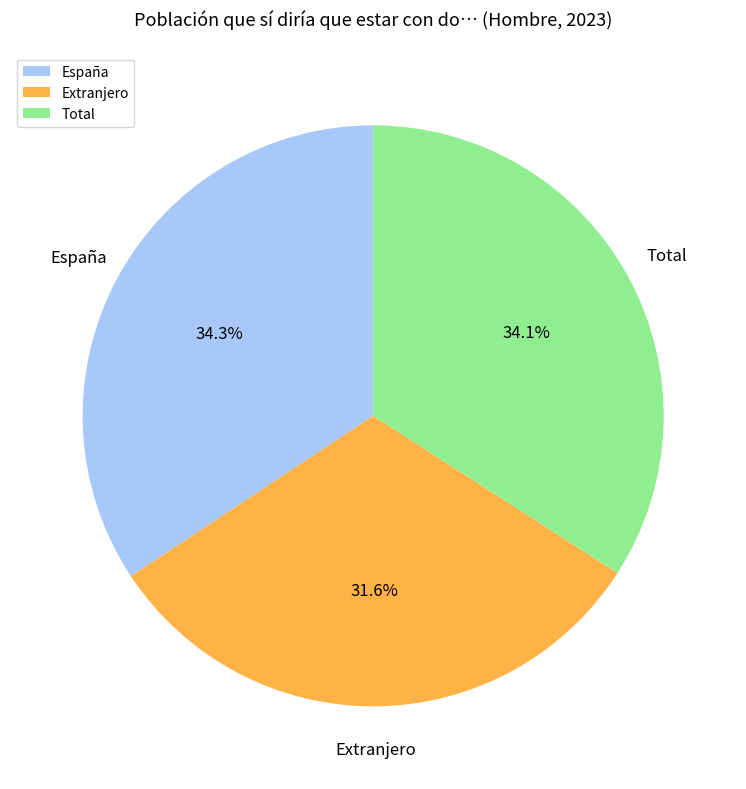

Which has a higher value, Extranjero or Total?

Total